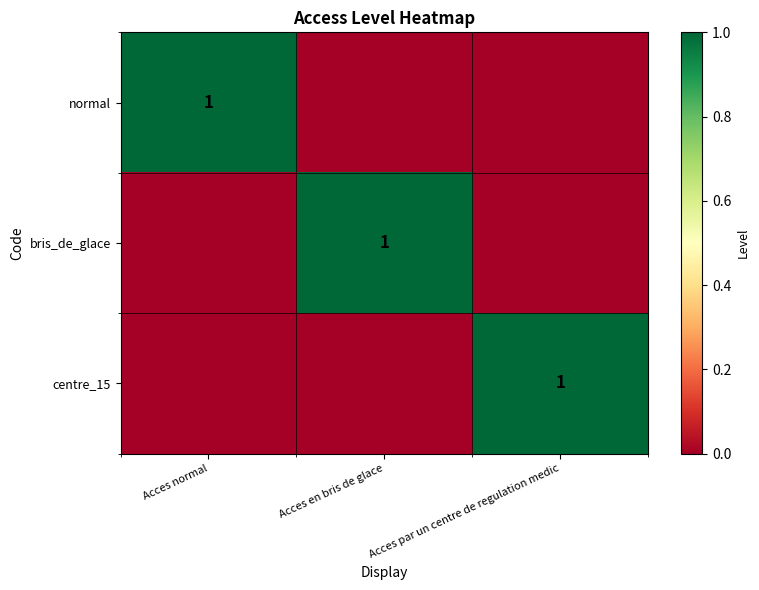

The value of centre_15 at Acces par un centre de regulation medic is 1. True or false?

True